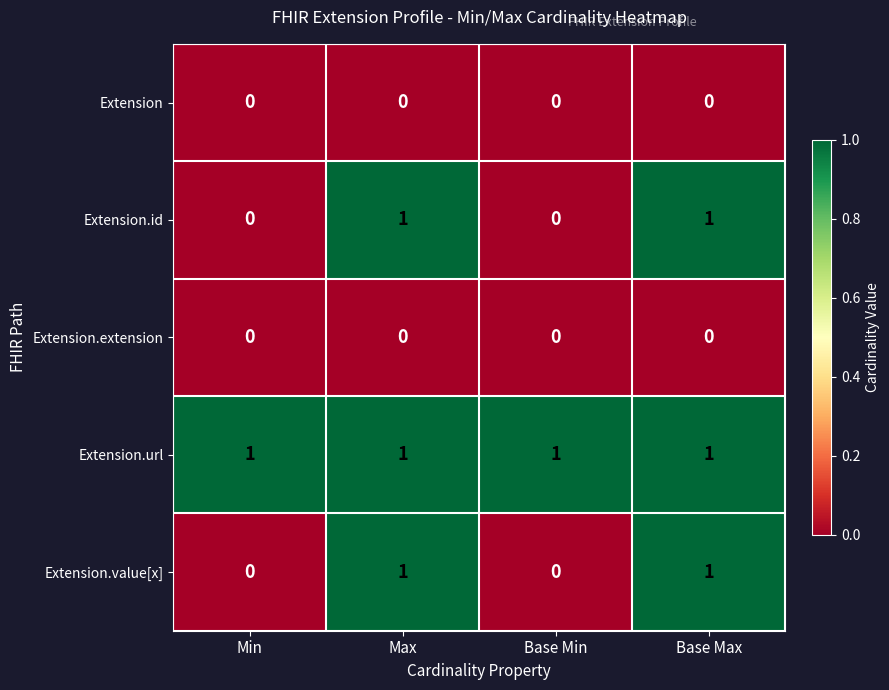

The value of Extension.extension at Base Min is 0. True or false?

True